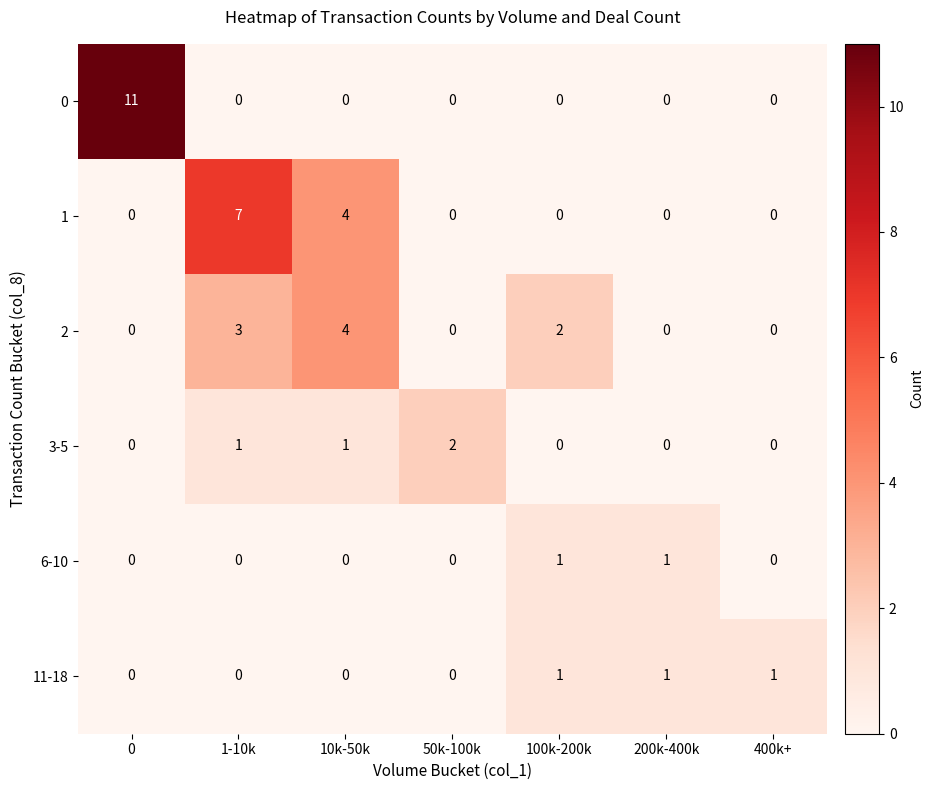

At how many categories does at least one series exceed 3?

3